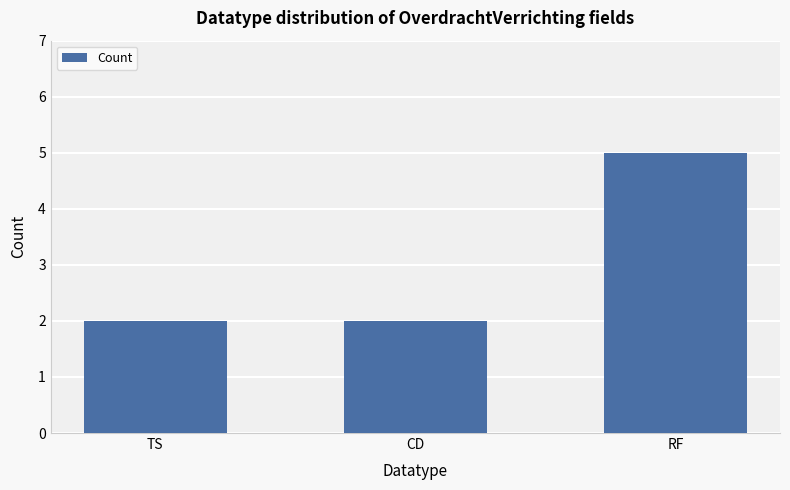

True or false: the data shows 1 at TS.

False